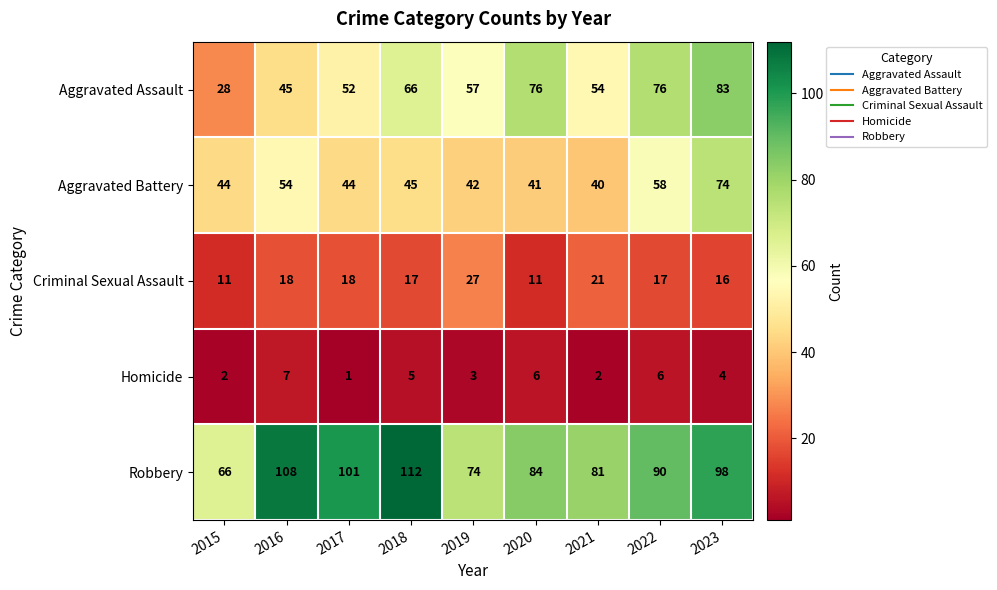

What is the lowest value of the Criminal Sexual Assault series?

11